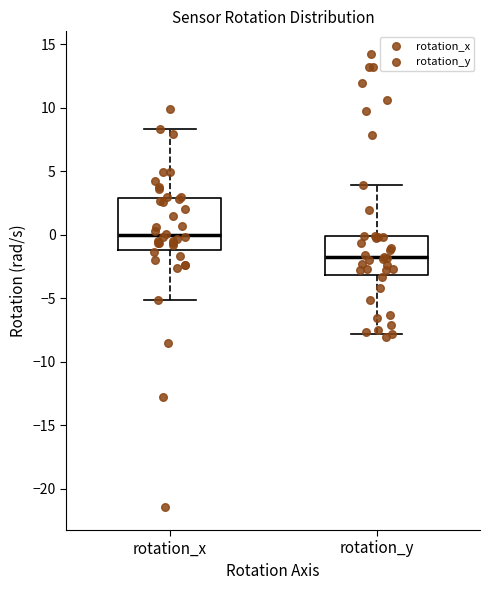

Where does the lower whisker of the box for rotation_x end on the y-axis? The values are not printed on the chart, so give them approximately, as read against the axis.

-5.0